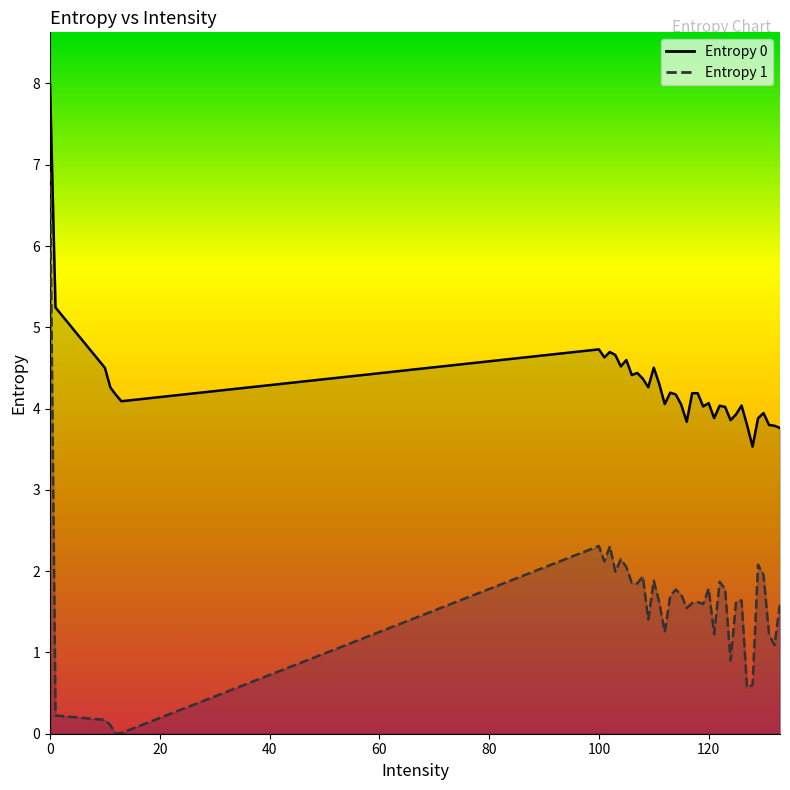

What is the greatest value displayed?

8.0